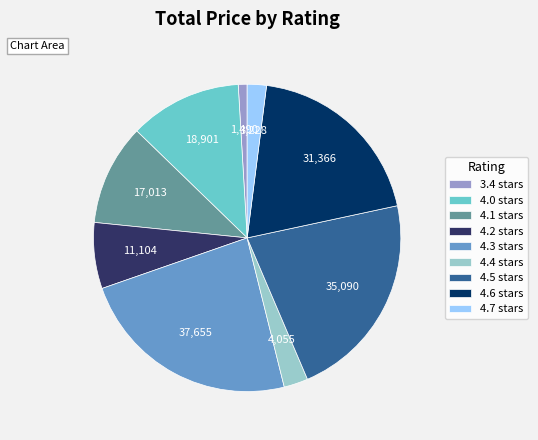

True or false: 4.7 accounts for 2% of the total.

True